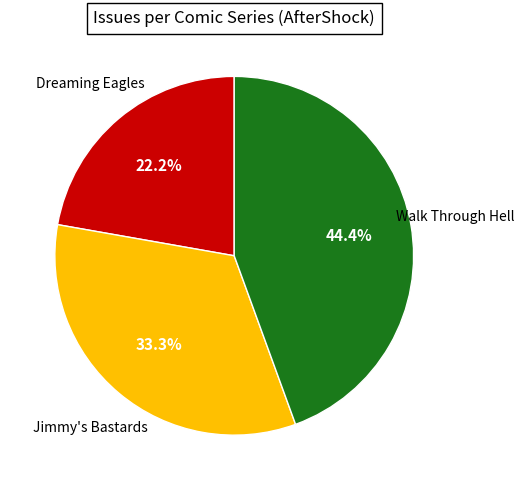

Approximately how many times larger is the value at Walk Through Hell compared to Jimmy's Bastards?

1.3